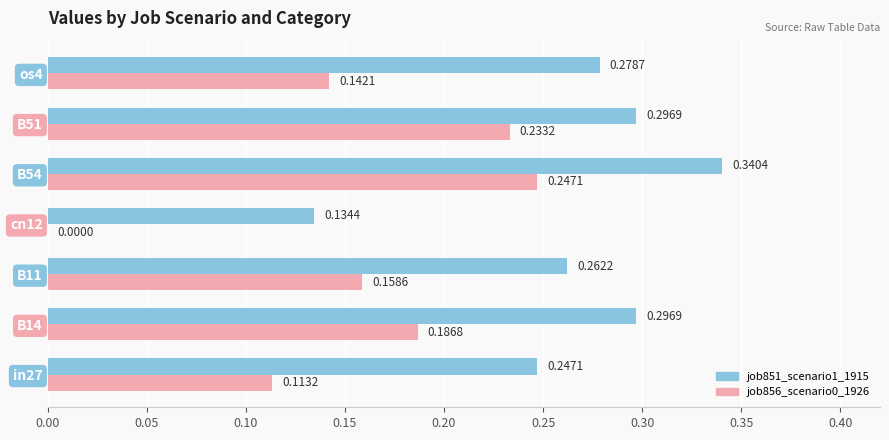

Between B14 and B54, which series saw the biggest shift?

job856_scenario0_1926